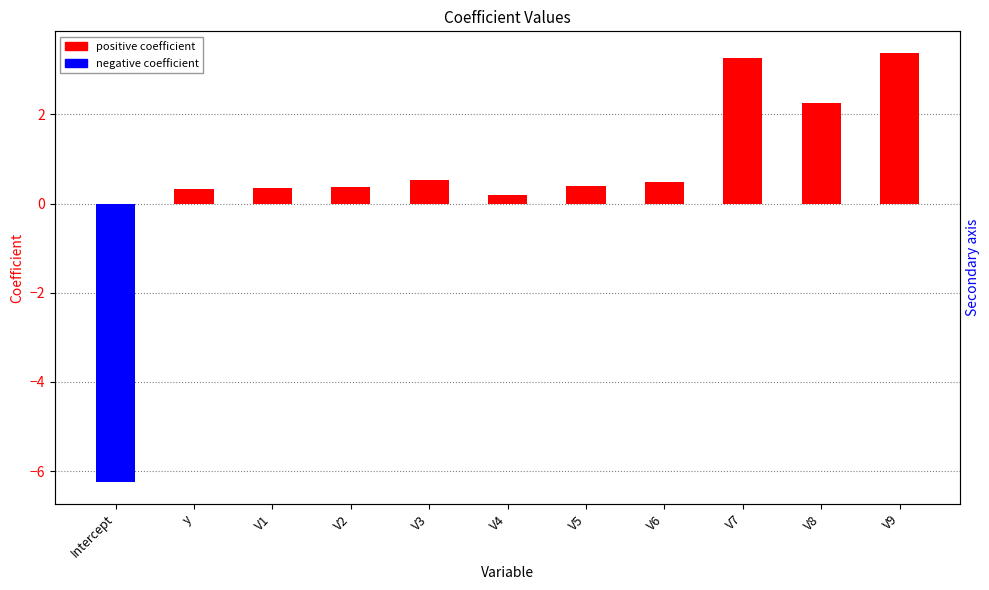

What is the label of the 11th bar from the right?

Intercept